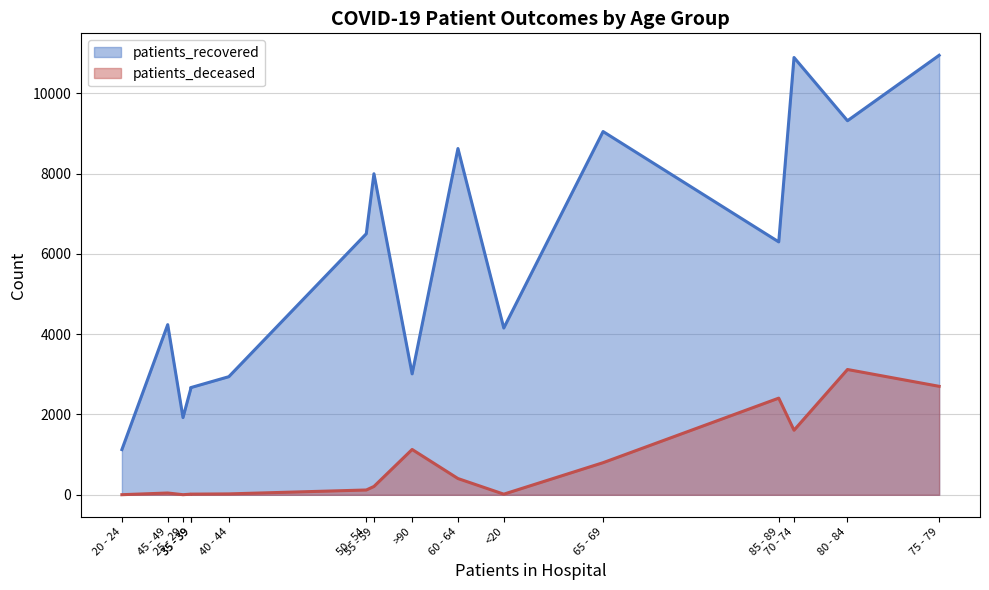

What is the difference between the maximum and minimum values in the patients_recovered series?

9817